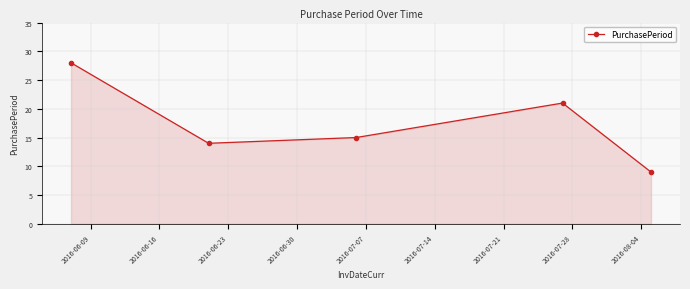

What is the greatest value displayed?

28